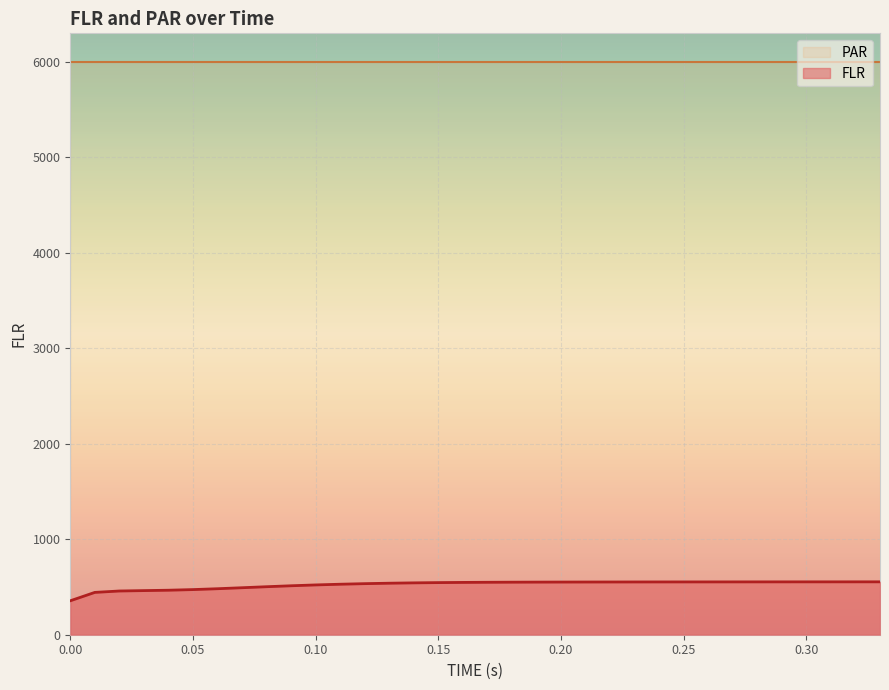

Count the number of values greater than 549.

17